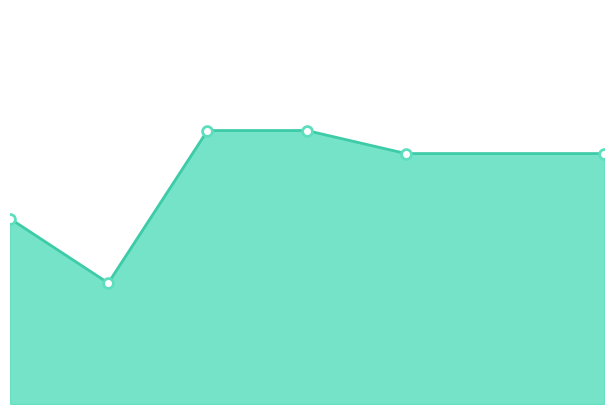

Is this an area chart (filled region under the line)?

Yes